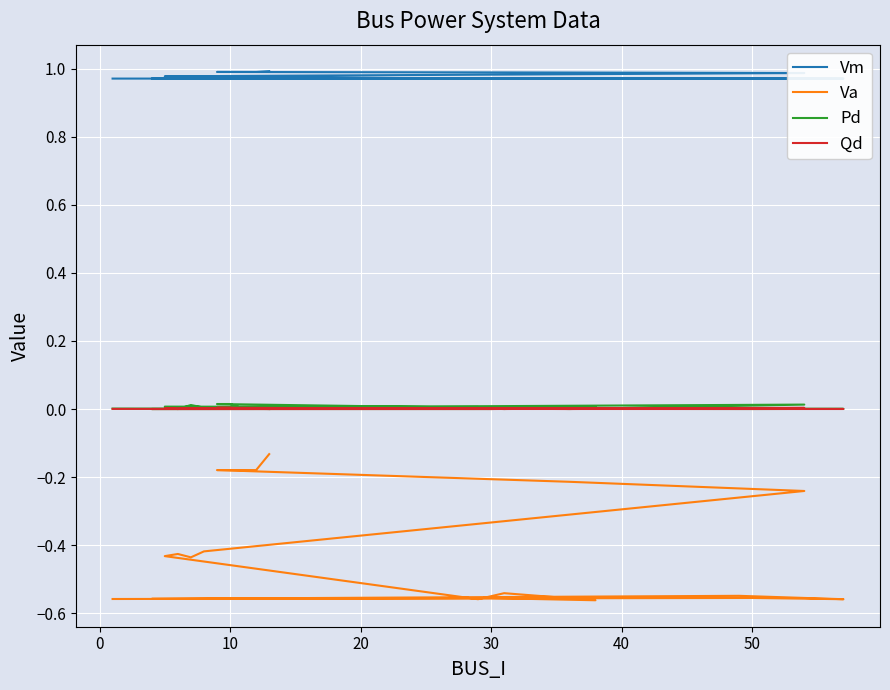

True or false: Vm and Pd cross at least once.

False